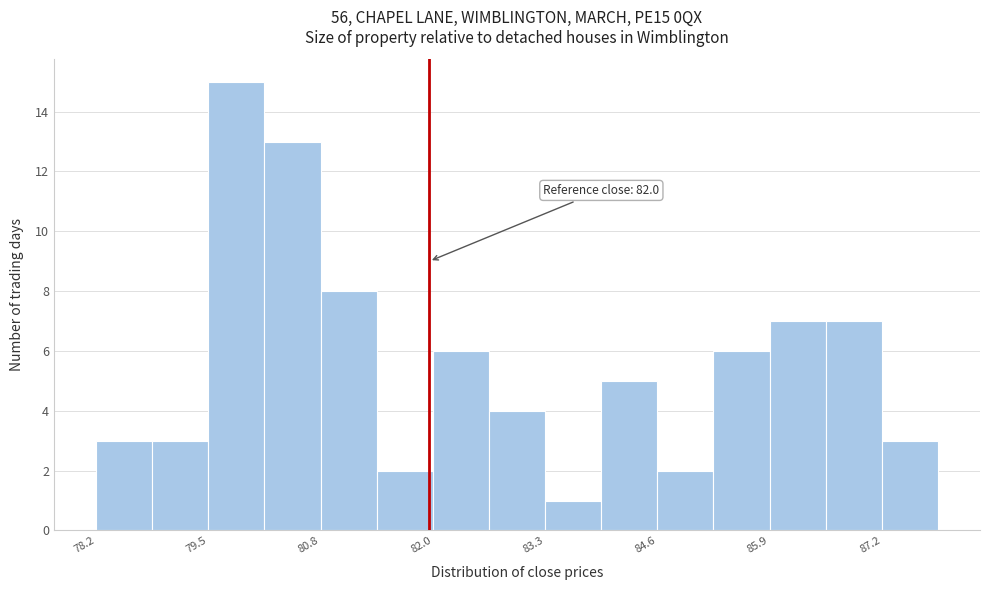

Read against the x-axis, roughly where is the centre of the tallest bar?

79.8